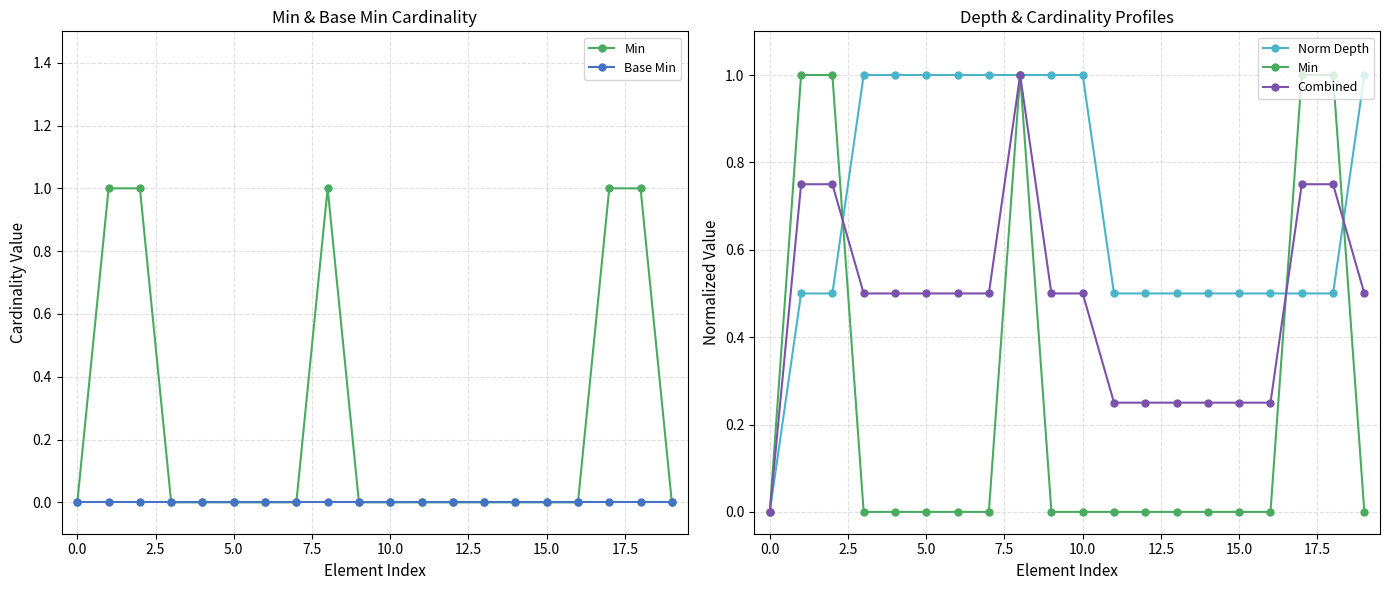

What is the label of the 3rd point from the right?

17